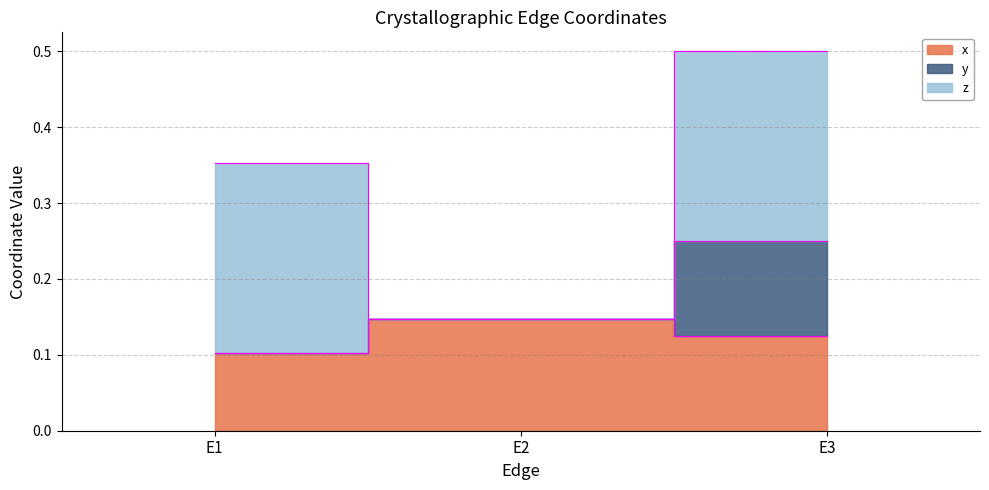

Reading right to left, list all the values displayed in this chart.

x: E3=0.1	E2=0.1	E1=0.1
y: E3=0.1	E2=0.0	E1=0.0
z: E3=0.2	E2=0.0	E1=0.2